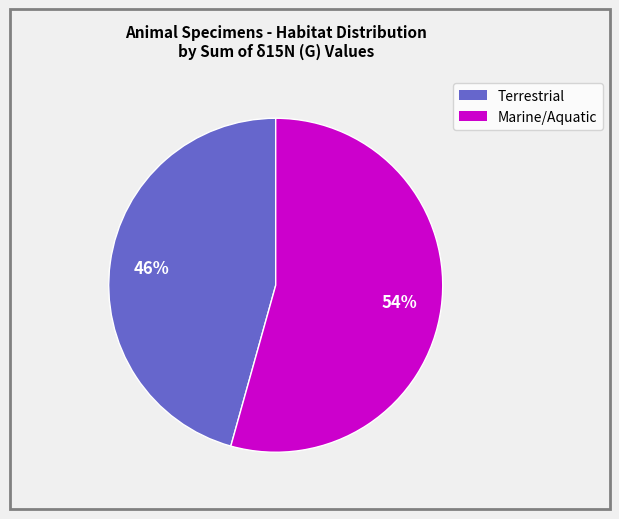

Does any single category account for the majority?

Yes